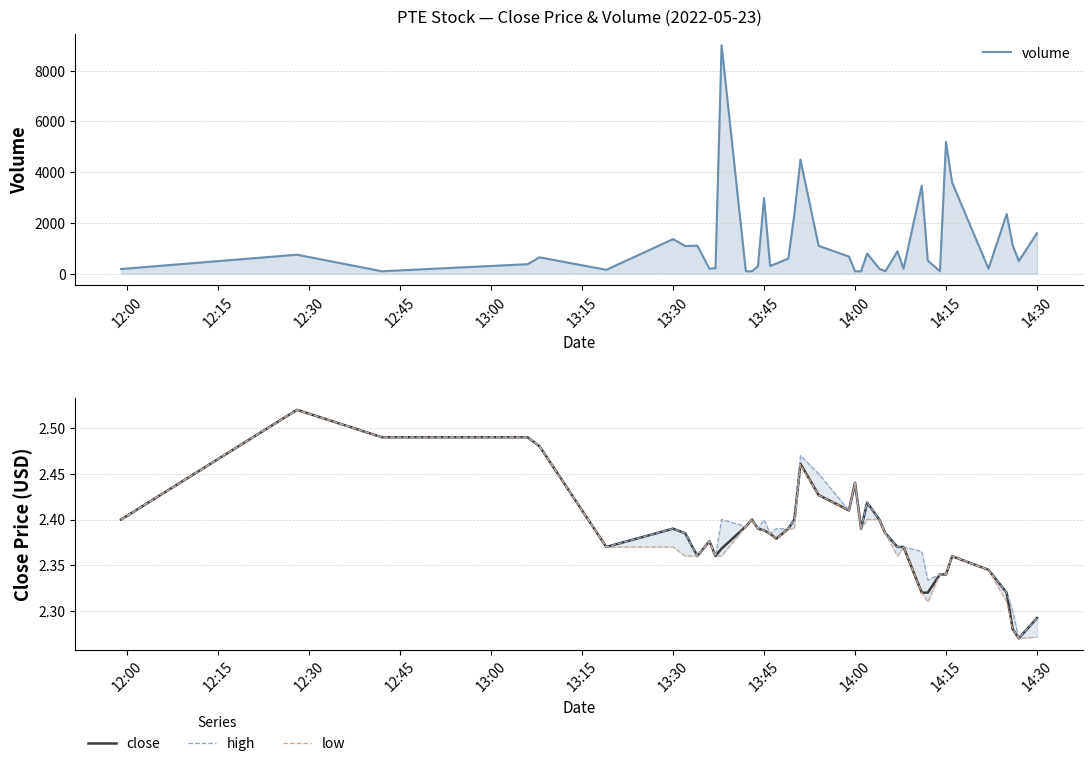

What is the highest value of the close series?

2.5